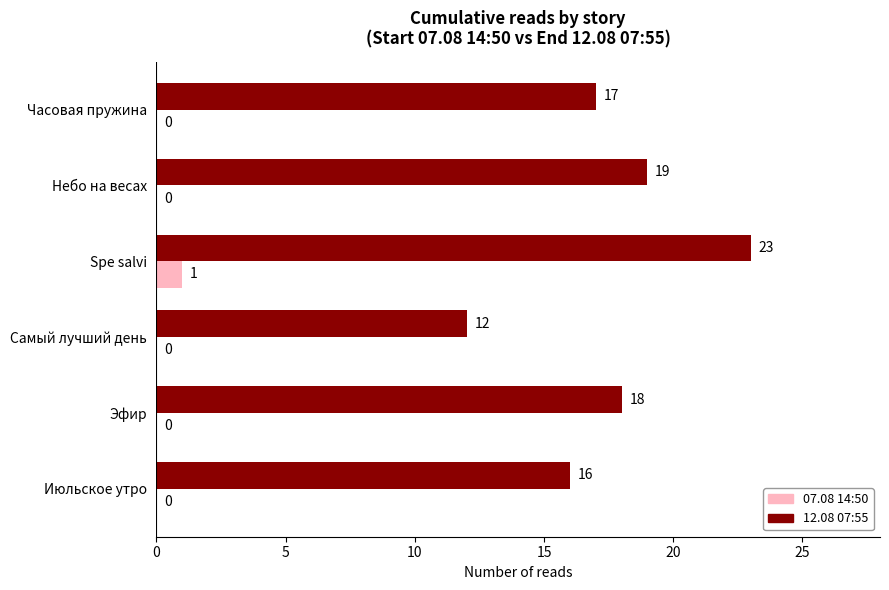

The value of 07.08 14:50 at Небо на весах is -1. True or false?

False